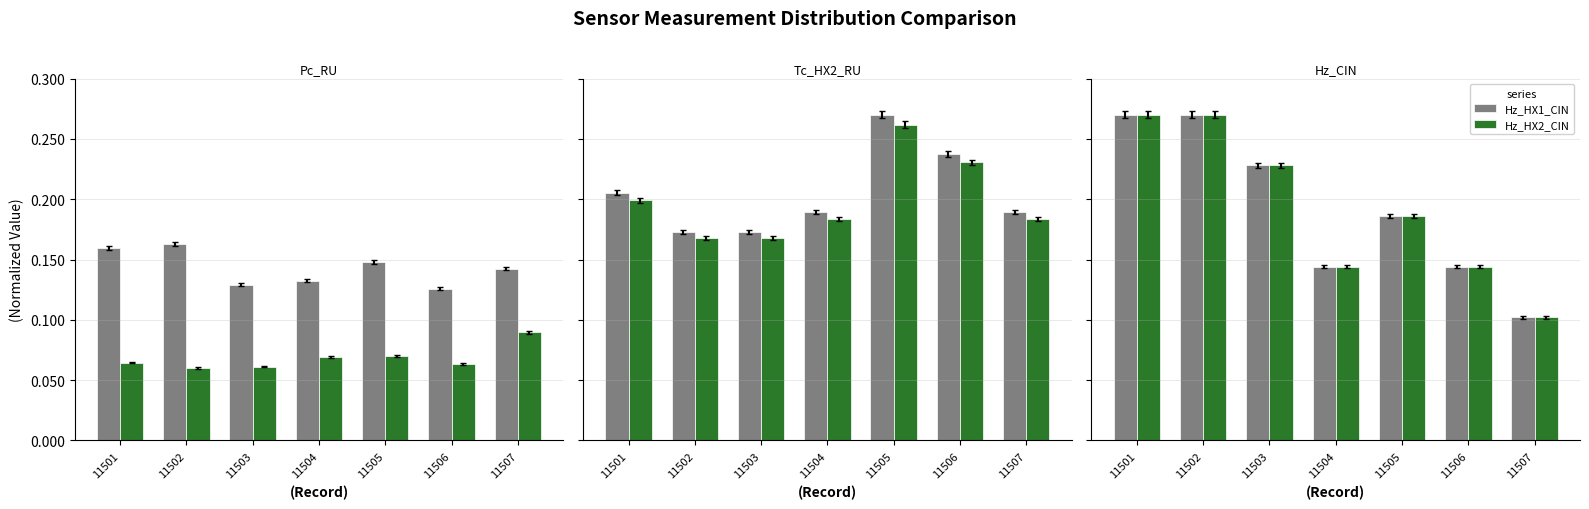

True or false: Hz_HX2_CIN has a value of 0.2 at 11504.

False